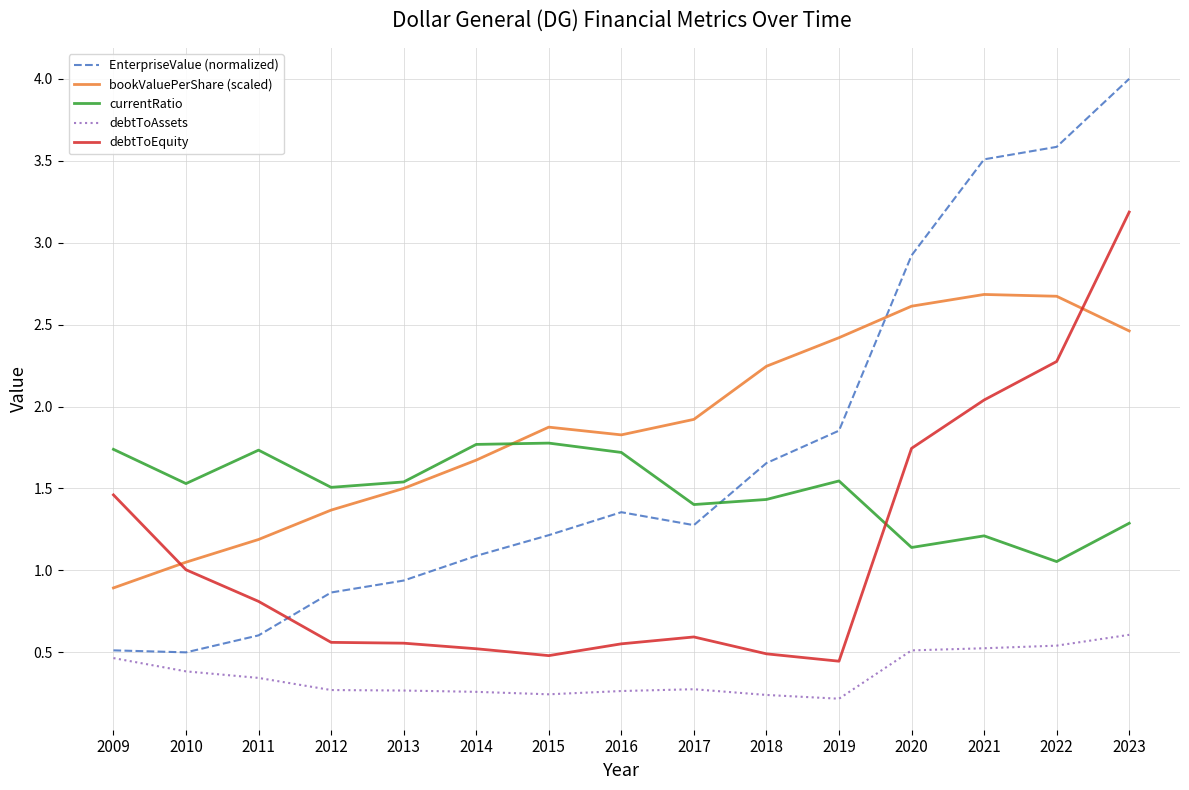

Which series has the largest total across all categories?

bookValuePerShare (scaled)